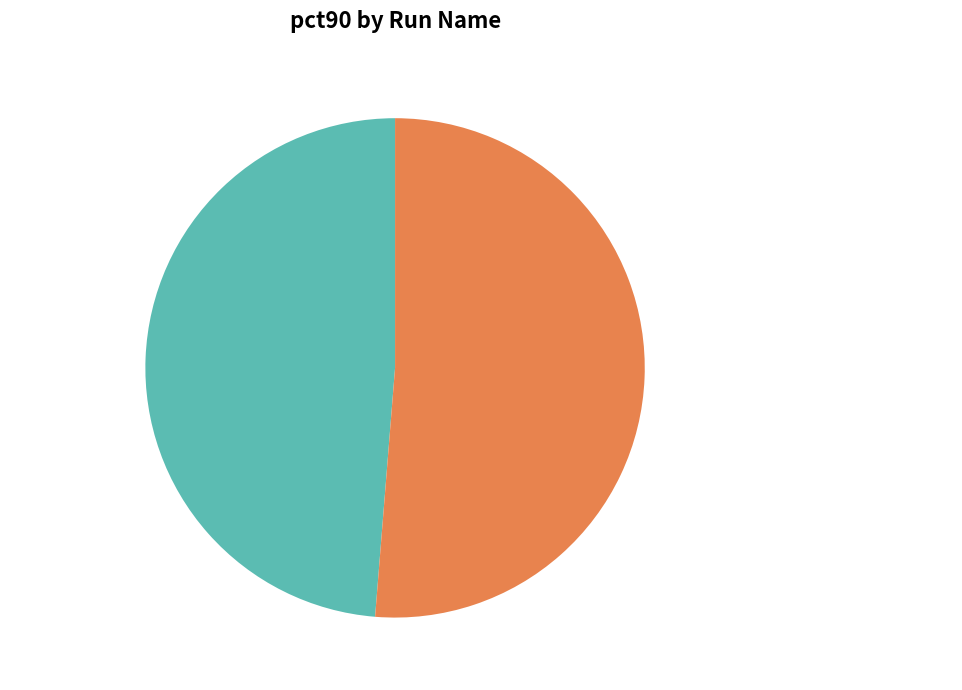

To the nearest percent, what is the combined percentage of RS1_SR1EL1 and SR1EL1.Reform_R725.d725.DC4?

100%